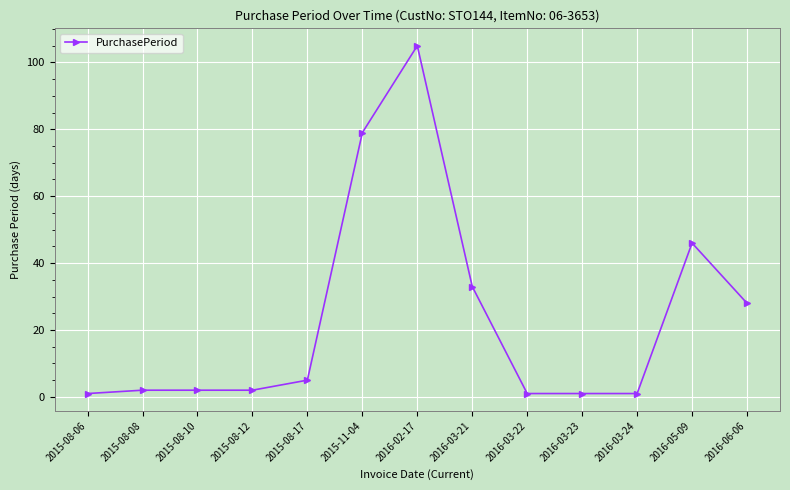

At which label is the value closest to 53?

2016-05-09